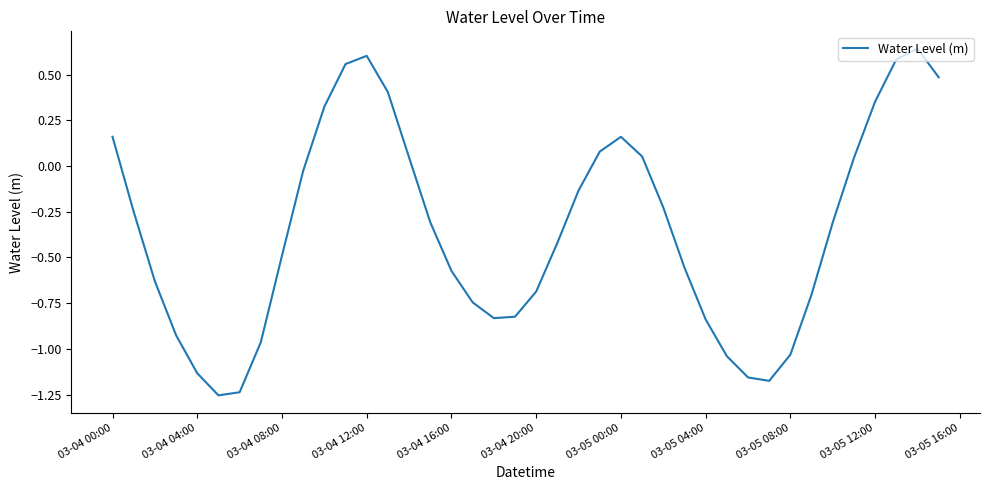

What is the difference between the maximum and minimum values?

1.9